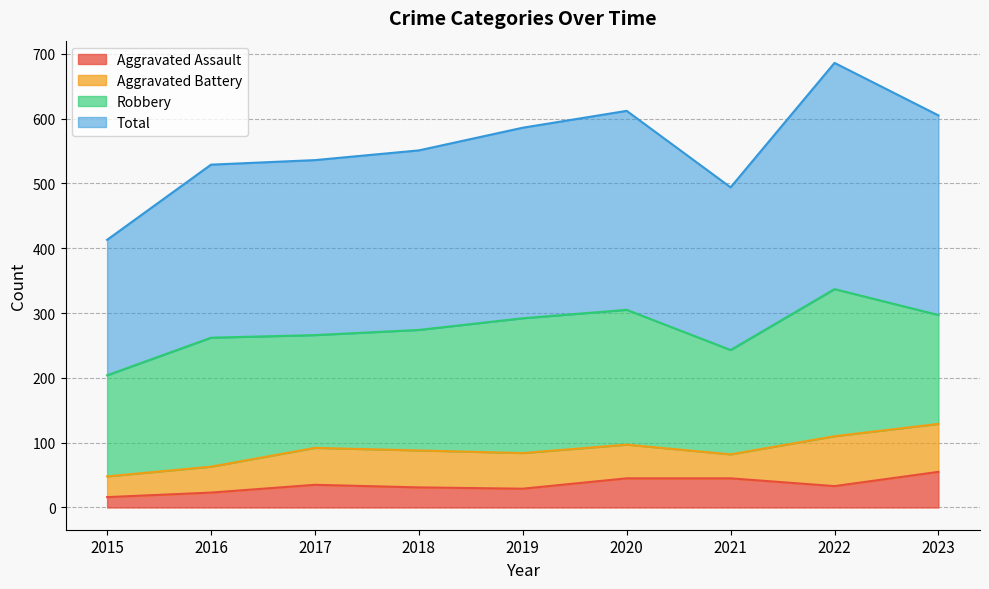

Which category has the lowest value in the Total series?

2015